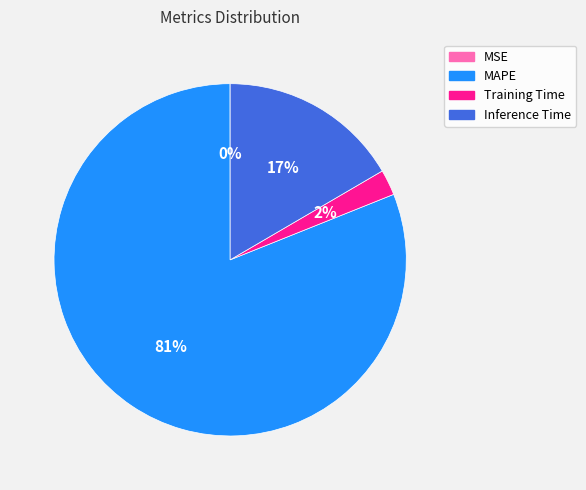

The MAPE slice represents 95% of the pie. True or false?

False